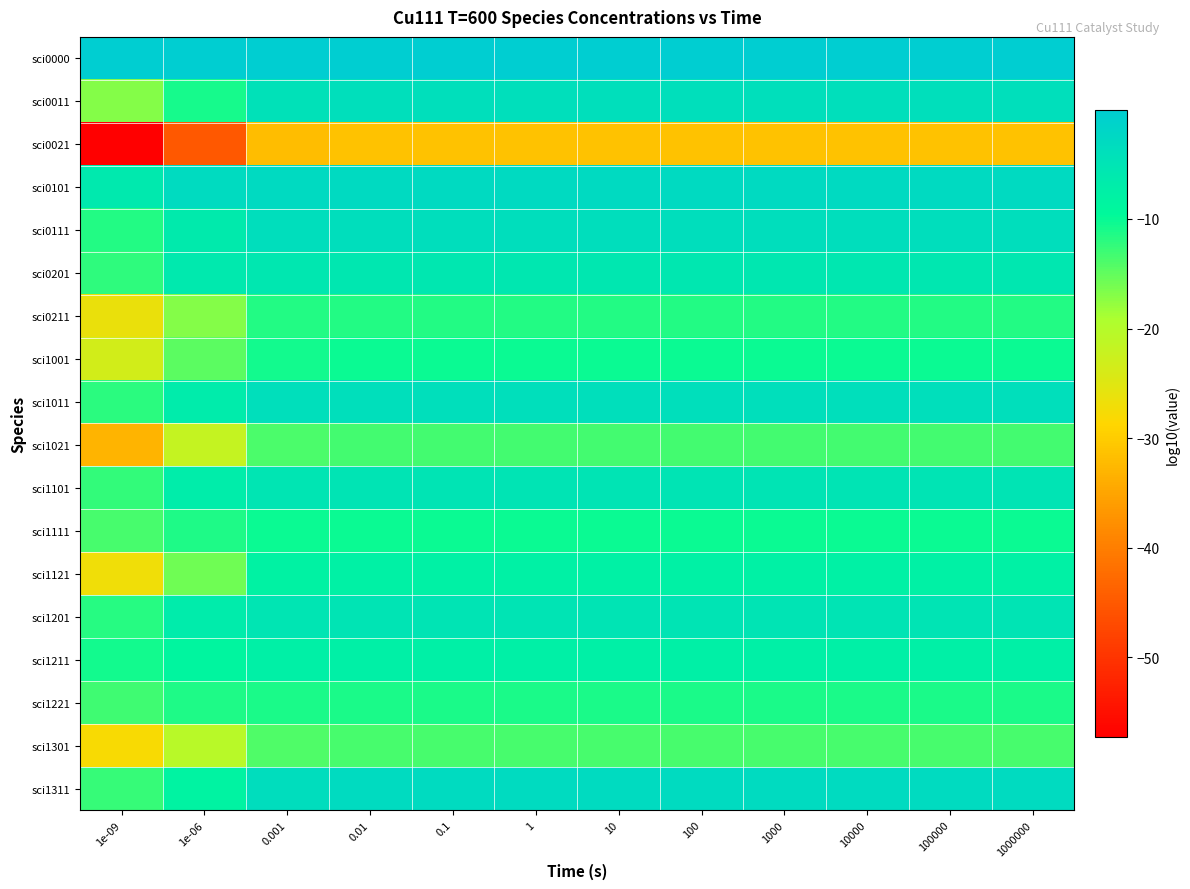

Reading left to right, transcribe all the data shown in this chart.

sci0000: 1e-09=-0.0	1e-06=-0.0	0.001=-0.0	0.01=-0.0	0.1=-0.0	1=-0.0	10=-0.0	100=-0.0	1000=-0.0	10000=-0.0	100000=-0.0	1000000=-0.0
sci0011: 1e-09=-16.9	1e-06=-10.8	0.001=-4.3	0.01=-3.9	0.1=-3.9	1=-3.9	10=-3.9	100=-3.9	1000=-3.9	10000=-3.9	100000=-3.9	1000000=-3.9
sci0021: 1e-09=-57.3	1e-06=-45.1	0.001=-32.0	0.01=-31.3	0.1=-31.3	1=-31.3	10=-31.3	100=-31.3	1000=-31.3	10000=-31.3	100000=-31.3	1000000=-31.3
sci0101: 1e-09=-6.1	1e-06=-3.1	0.001=-2.9	0.01=-2.9	0.1=-2.9	1=-2.9	10=-2.9	100=-2.9	1000=-2.9	10000=-2.9	100000=-2.9	1000000=-2.9
sci0111: 1e-09=-11.6	1e-06=-6.4	0.001=-3.7	0.01=-3.6	0.1=-3.6	1=-3.6	10=-3.6	100=-3.6	1000=-3.6	10000=-3.6	100000=-3.6	1000000=-3.6
sci0201: 1e-09=-12.2	1e-06=-6.2	0.001=-5.7	0.01=-5.7	0.1=-5.7	1=-5.7	10=-5.7	100=-5.7	1000=-5.7	10000=-5.7	100000=-5.7	1000000=-5.7
sci0211: 1e-09=-26.2	1e-06=-17.0	0.001=-11.6	0.01=-11.5	0.1=-11.5	1=-11.5	10=-11.5	100=-11.5	1000=-11.5	10000=-11.5	100000=-11.5	1000000=-11.5
sci1001: 1e-09=-23.3	1e-06=-14.6	0.001=-10.6	0.01=-10.3	0.1=-10.3	1=-10.3	10=-10.3	100=-10.3	1000=-10.3	10000=-10.3	100000=-10.3	1000000=-10.3
sci1011: 1e-09=-11.9	1e-06=-6.6	0.001=-3.9	0.01=-3.9	0.1=-3.9	1=-3.9	10=-3.9	100=-3.9	1000=-3.9	10000=-3.9	100000=-3.9	1000000=-3.9
sci1021: 1e-09=-33.1	1e-06=-21.7	0.001=-13.8	0.01=-13.4	0.1=-13.4	1=-13.4	10=-13.4	100=-13.4	1000=-13.4	10000=-13.4	100000=-13.4	1000000=-13.4
sci1101: 1e-09=-12.5	1e-06=-6.9	0.001=-5.3	0.01=-5.1	0.1=-5.1	1=-5.1	10=-5.1	100=-5.1	1000=-5.1	10000=-5.1	100000=-5.1	1000000=-5.1
sci1111: 1e-09=-13.5	1e-06=-11.4	0.001=-10.1	0.01=-10.1	0.1=-10.1	1=-10.1	10=-10.1	100=-10.1	1000=-10.1	10000=-10.1	100000=-10.1	1000000=-10.1
sci1121: 1e-09=-27.0	1e-06=-15.9	0.001=-7.9	0.01=-7.8	0.1=-7.8	1=-7.8	10=-7.8	100=-7.8	1000=-7.8	10000=-7.8	100000=-7.8	1000000=-7.8
sci1201: 1e-09=-11.7	1e-06=-6.6	0.001=-5.4	0.01=-5.1	0.1=-5.1	1=-5.1	10=-5.1	100=-5.1	1000=-5.1	10000=-5.1	100000=-5.1	1000000=-5.1
sci1211: 1e-09=-10.7	1e-06=-8.7	0.001=-7.4	0.01=-7.4	0.1=-7.4	1=-7.4	10=-7.4	100=-7.4	1000=-7.4	10000=-7.4	100000=-7.4	1000000=-7.4
sci1221: 1e-09=-13.2	1e-06=-11.2	0.001=-11.1	0.01=-11.1	0.1=-11.0	1=-11.0	10=-11.0	100=-11.0	1000=-11.0	10000=-11.0	100000=-11.0	1000000=-11.0
sci1301: 1e-09=-28.0	1e-06=-20.5	0.001=-14.1	0.01=-13.7	0.1=-13.7	1=-13.7	10=-13.7	100=-13.7	1000=-13.7	10000=-13.7	100000=-13.7	1000000=-13.7
sci1311: 1e-09=-12.6	1e-06=-8.1	0.001=-3.5	0.01=-3.0	0.1=-3.0	1=-3.0	10=-3.0	100=-3.0	1000=-3.0	10000=-3.0	100000=-3.0	1000000=-3.0